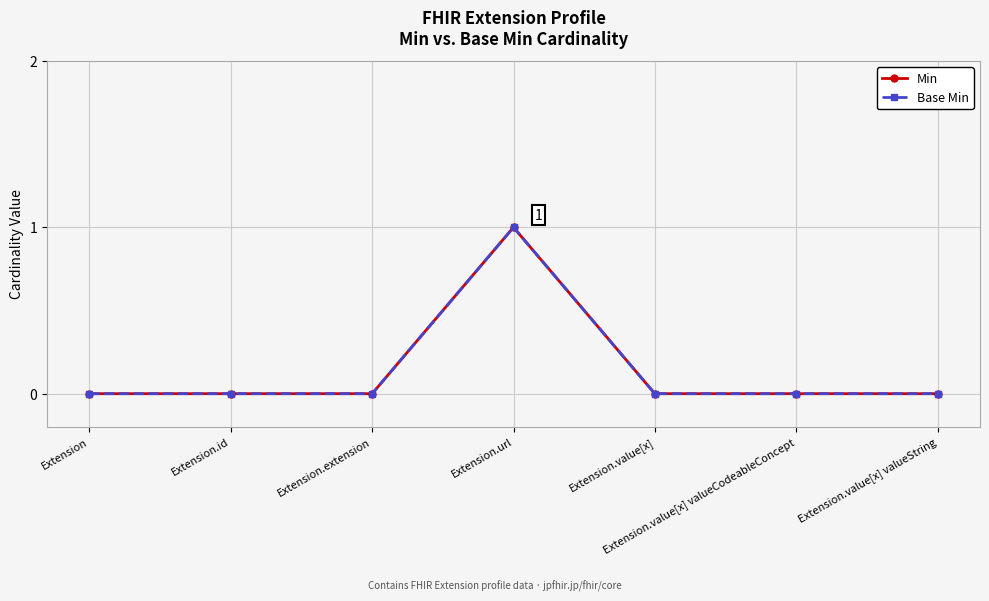

Is this an area chart (filled region under the line)?

No